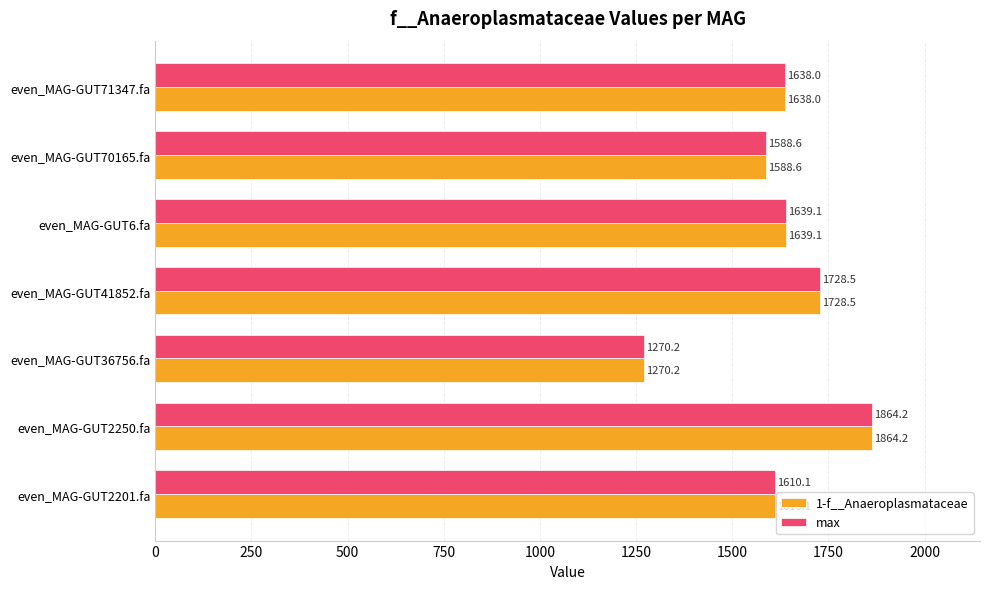

Is the value of max at even_MAG-GUT70165.fa greater than the value of 1-f__Anaeroplasmataceae at even_MAG-GUT36756.fa?

Yes